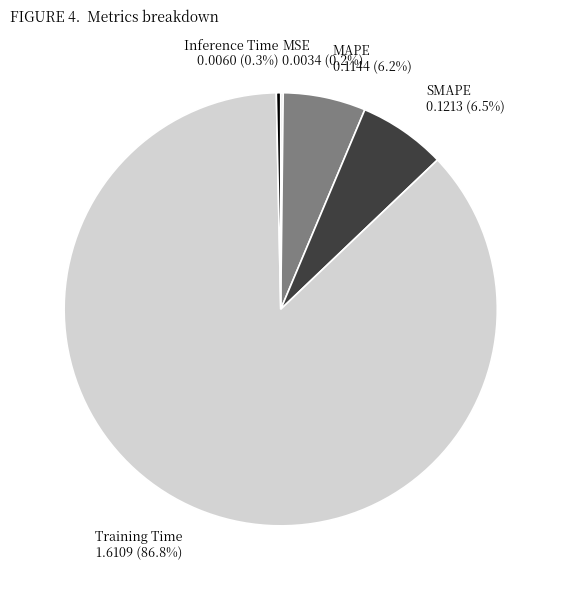

What is the total percentage of Inference Time and MAPE?

6.5%